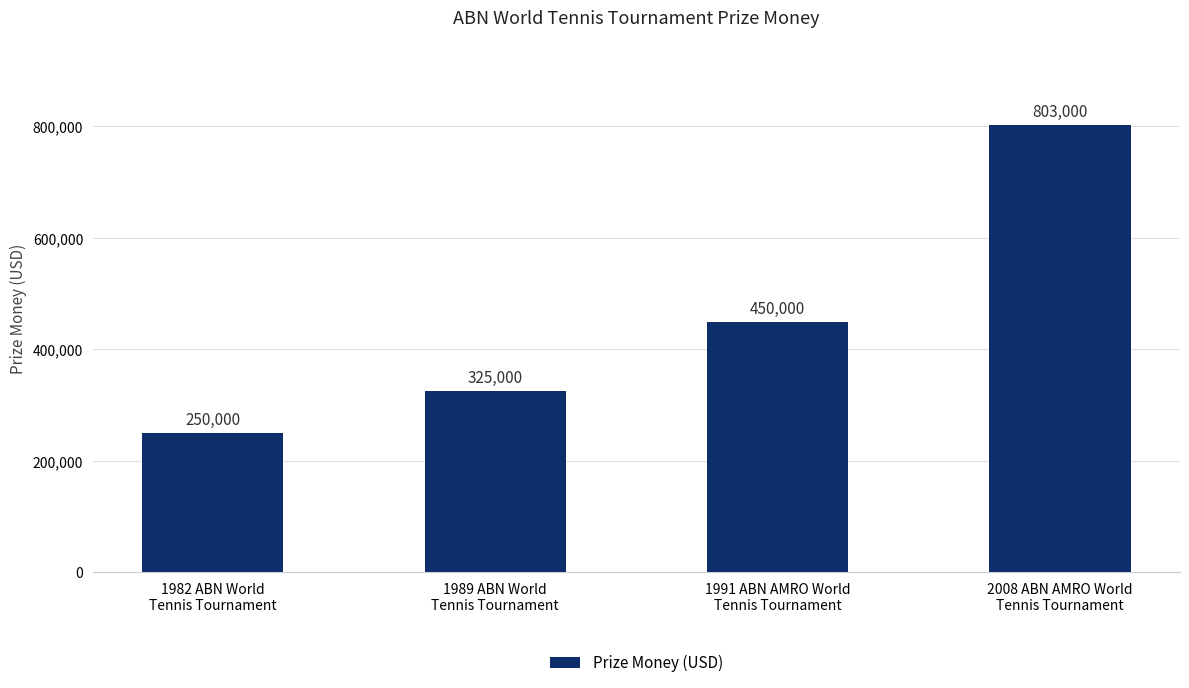

Which has a higher value, 2008 ABN AMRO World
Tennis Tournament or 1991 ABN AMRO World
Tennis Tournament?

2008 ABN AMRO World
Tennis Tournament